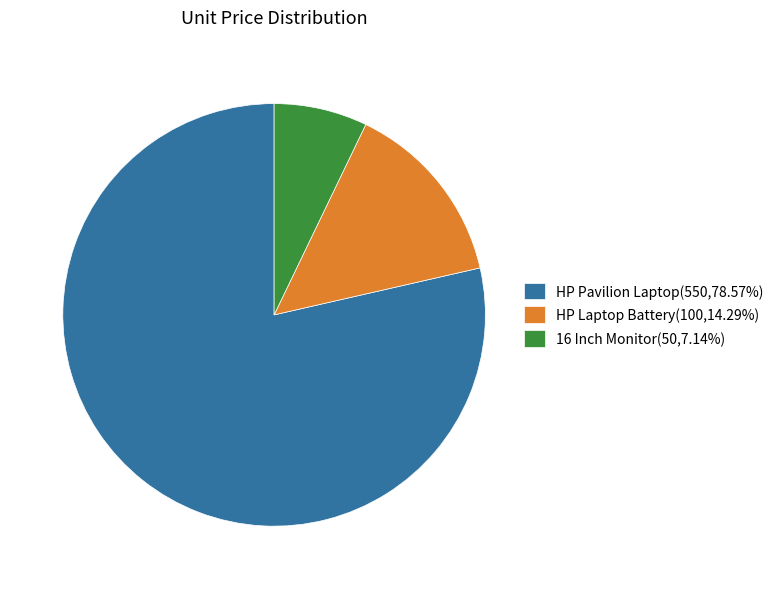

Rank the categories by value from highest to lowest.

HP Pavilion Laptop, HP Laptop Battery, 16 Inch Monitor